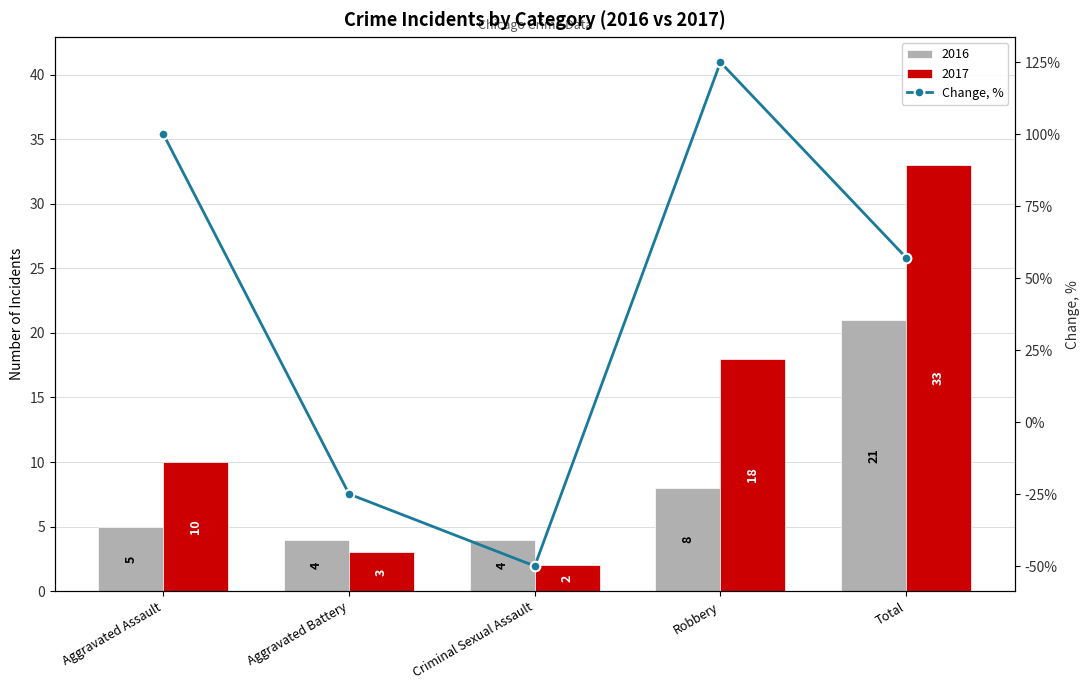

True or false: the data shows -15.7 at Aggravated Battery.

False